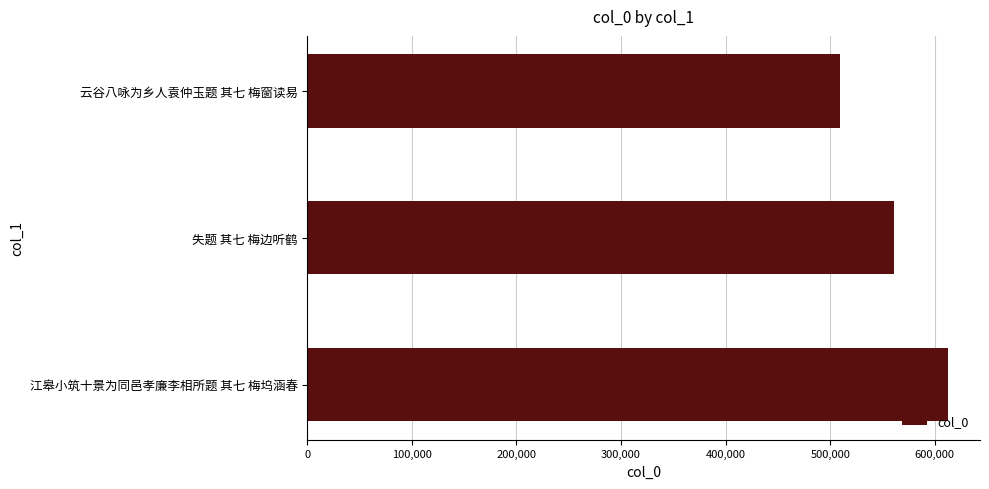

Reading top to bottom, transcribe all the data shown in this chart.

云谷八咏为乡人袁仲玉题 其七 梅窗读易=509566	失题 其七 梅边听鹤=560650	江皋小筑十景为同邑孝廉李相所题 其七 梅坞涵春=612631